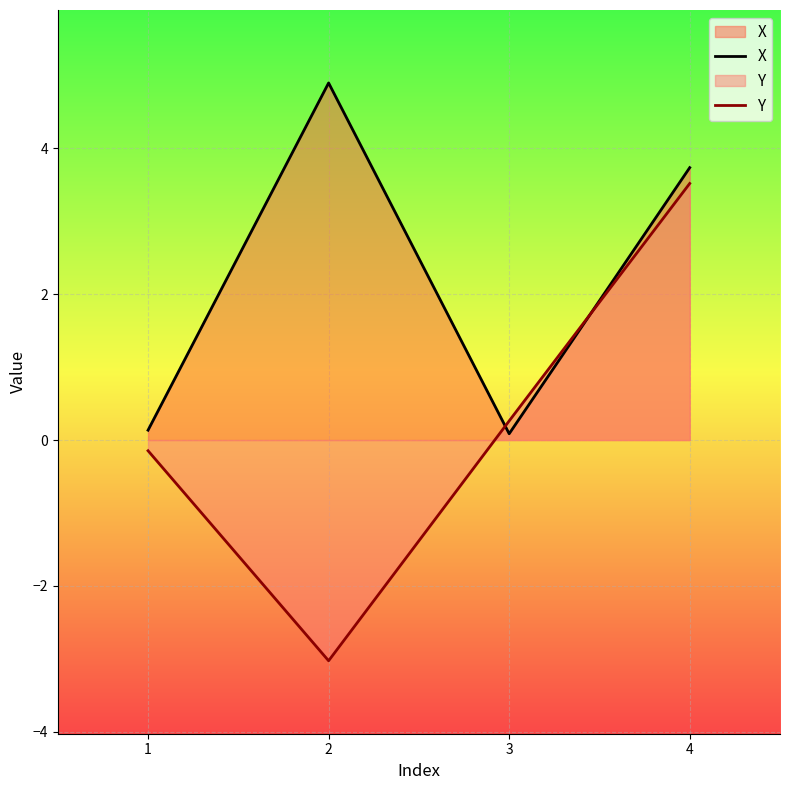

Is the value of Y at 2 greater than the value of X at 4?

No